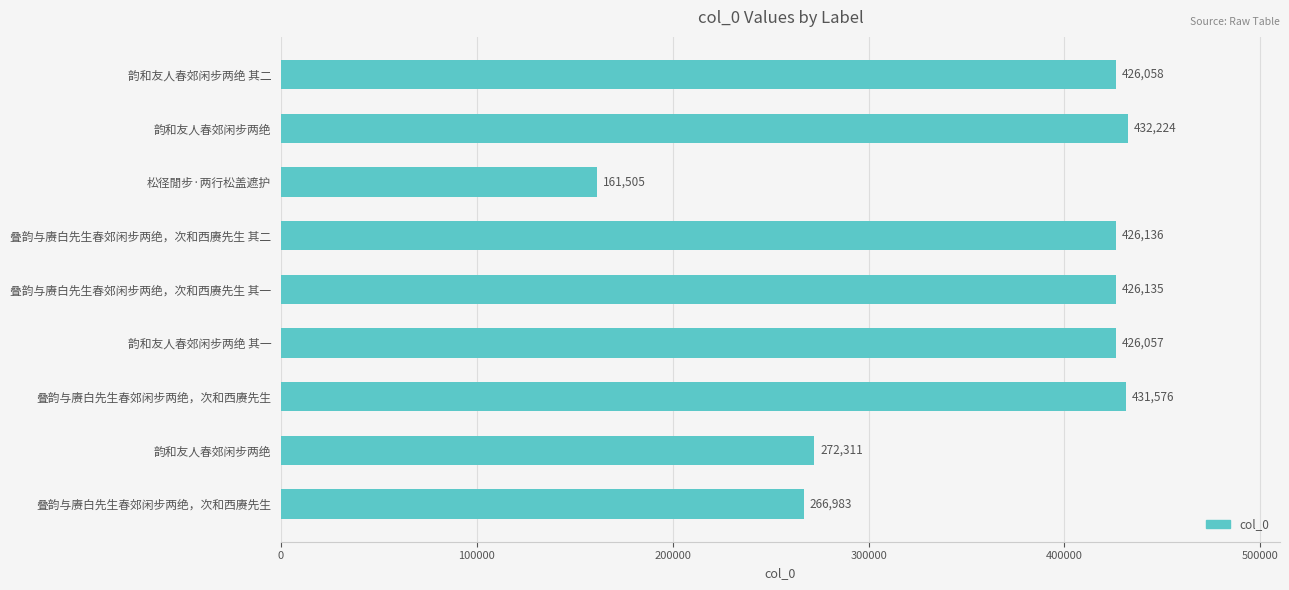

How many data points are less than 426058?

4